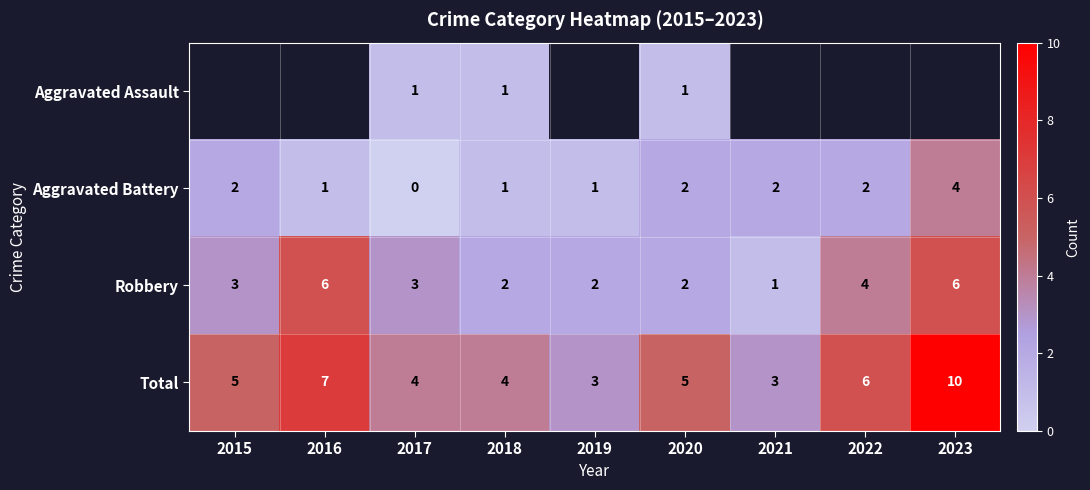

Is the value of Total at 2023 greater than the value of Aggravated Battery at 2023?

Yes